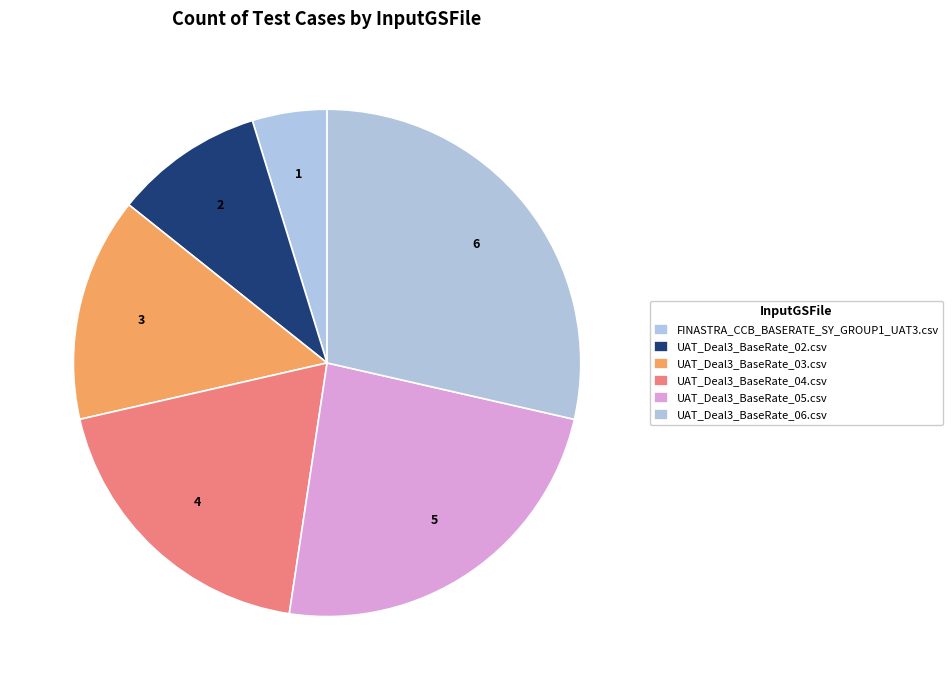

Is FINASTRA_CCB_BASERATE_SY_GROUP1_UAT3.csv the majority of the pie?

No